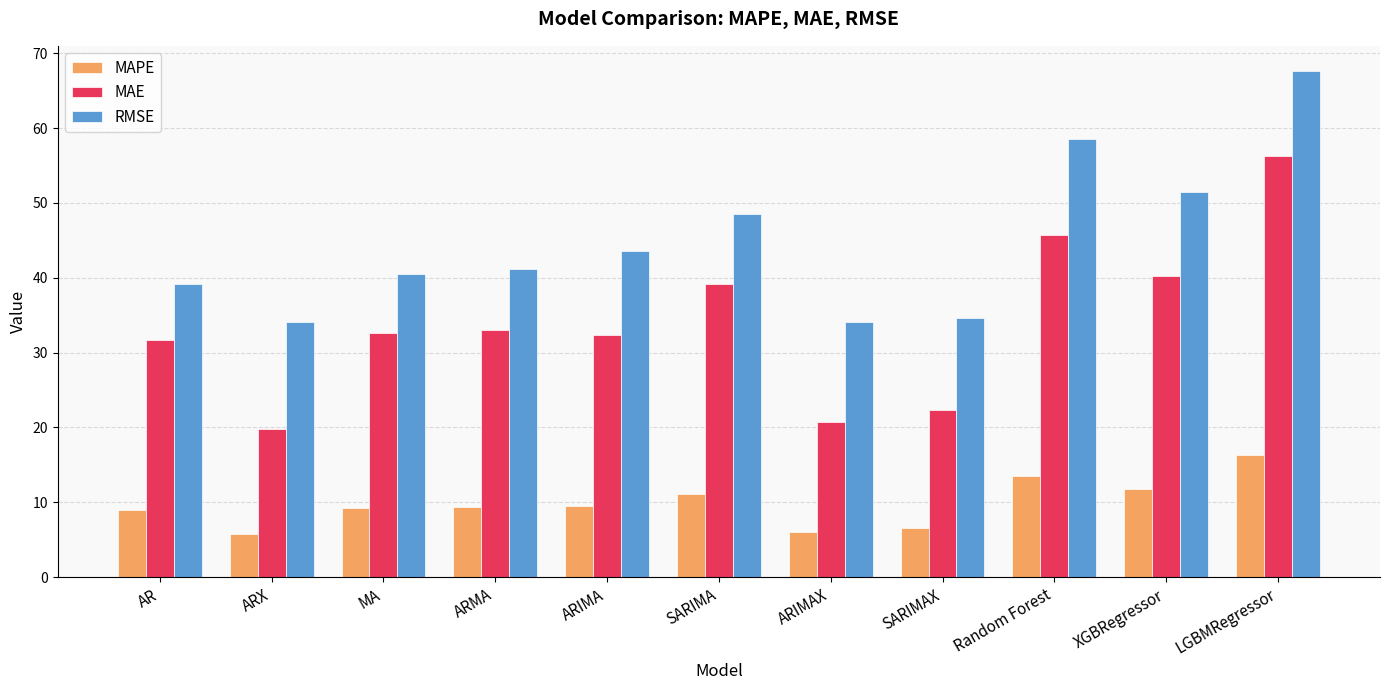

What is the difference between the highest and lowest values at MA?

31.3